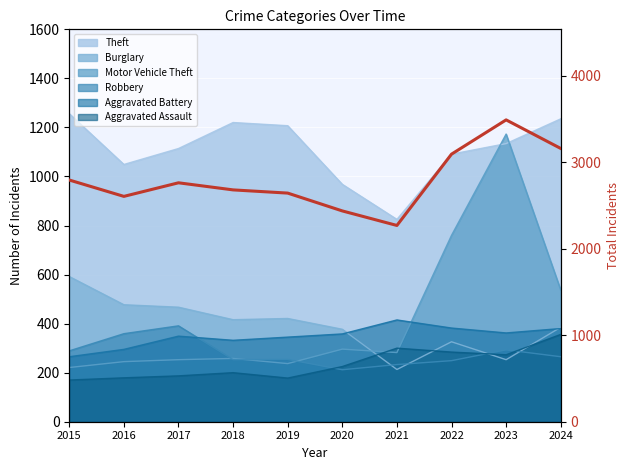

What is the difference between the maximum and second lowest values?

1052